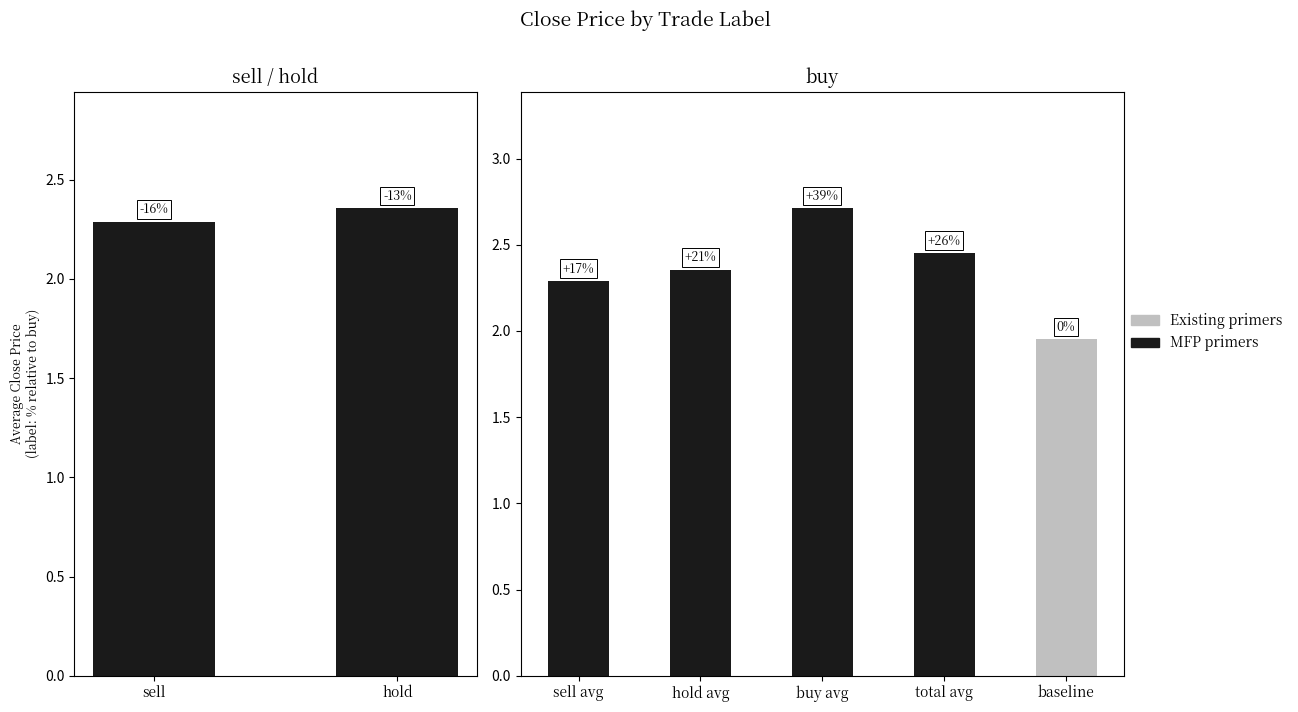

What is the maximum value shown in the chart?

2.7